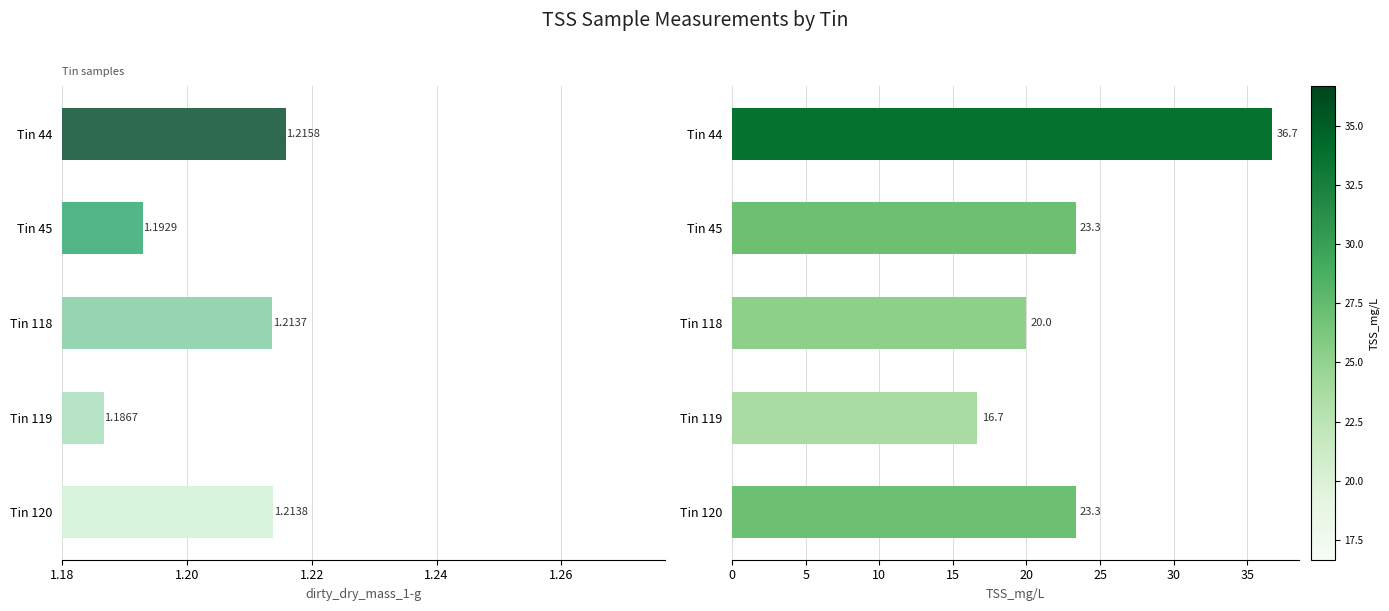

What are all the series names shown in the legend?

dirty_dry_mass_1-g, TSS_mg/L